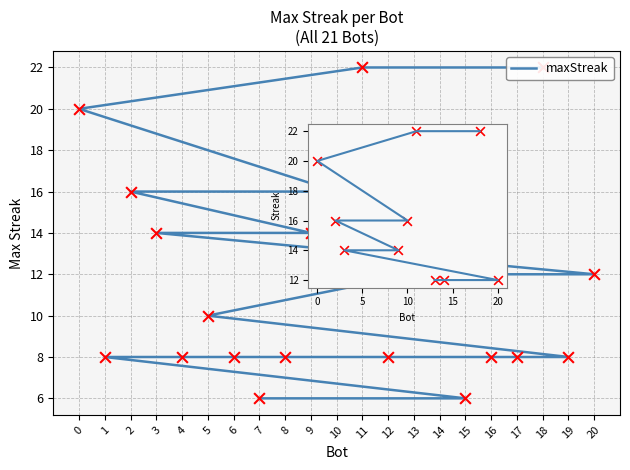

Approximately how many times larger is the value at 11 compared to 9?

1.6